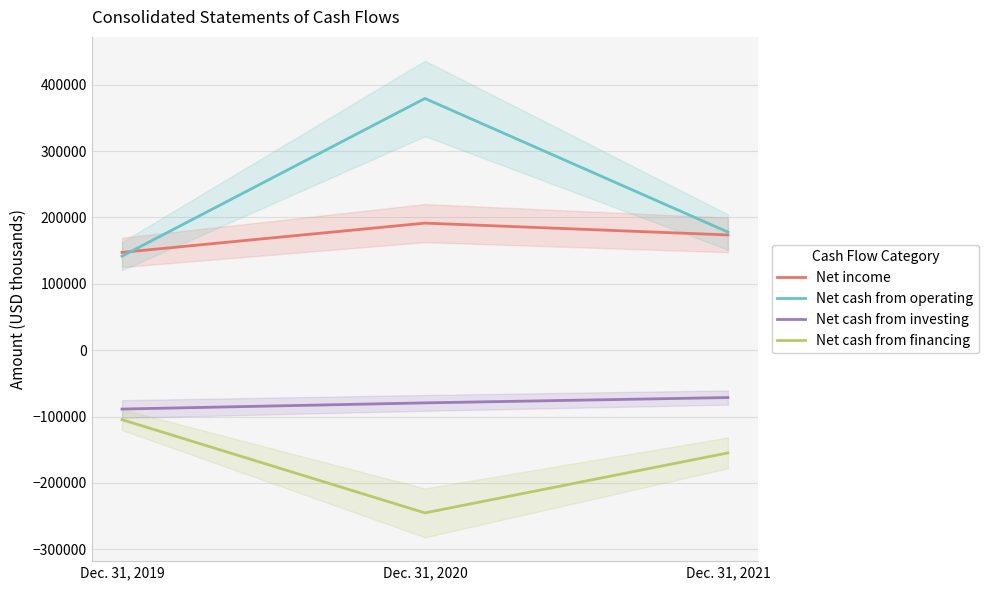

Reading left to right, what are all the values shown in this chart?

Net income: 147266	191355	173553
Net cash from operating: 141582	379141	177931
Net cash from investing: -88726	-79428	-71412
Net cash from financing: -104702	-245166	-154794